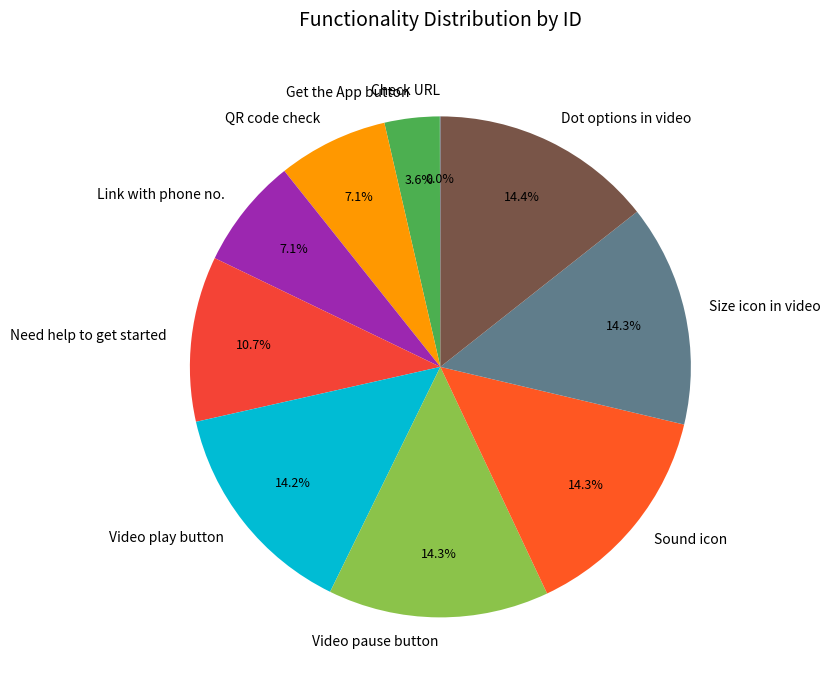

The Size icon in video slice represents 29% of the pie. True or false?

False